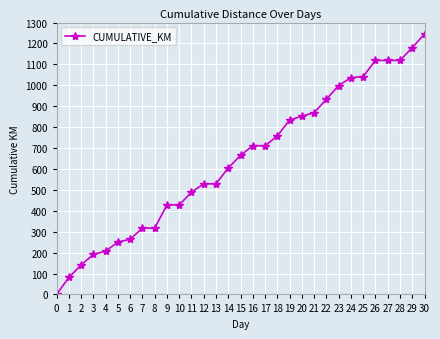

What is the sum of the values at 15 and 13?

1194